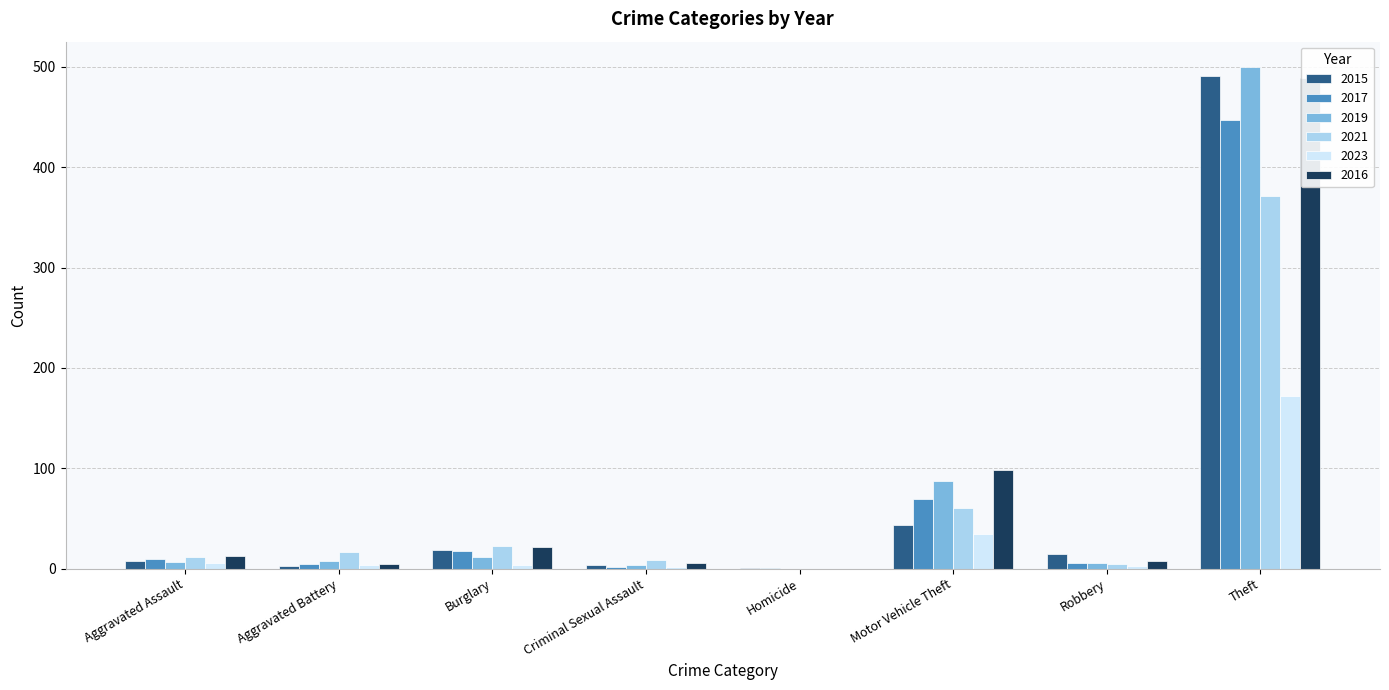

At which category is the sum across all series the highest?

Theft